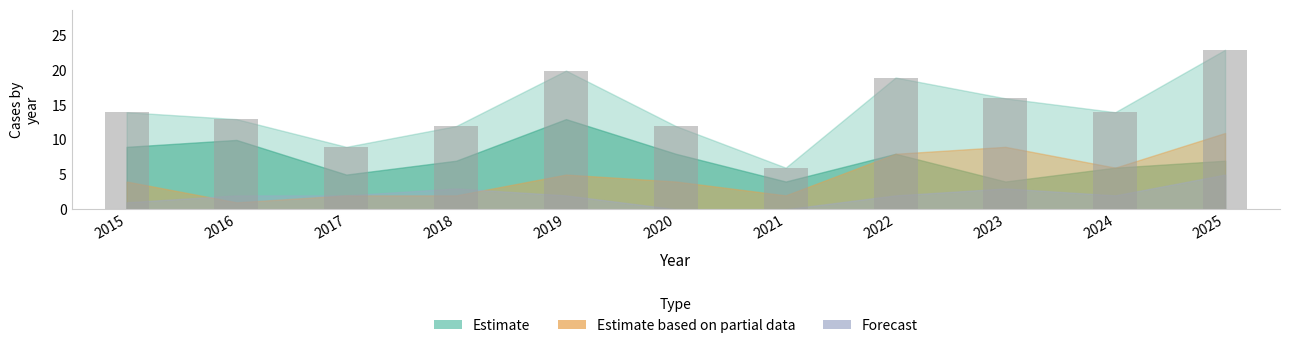

What is the sum of all values?

158